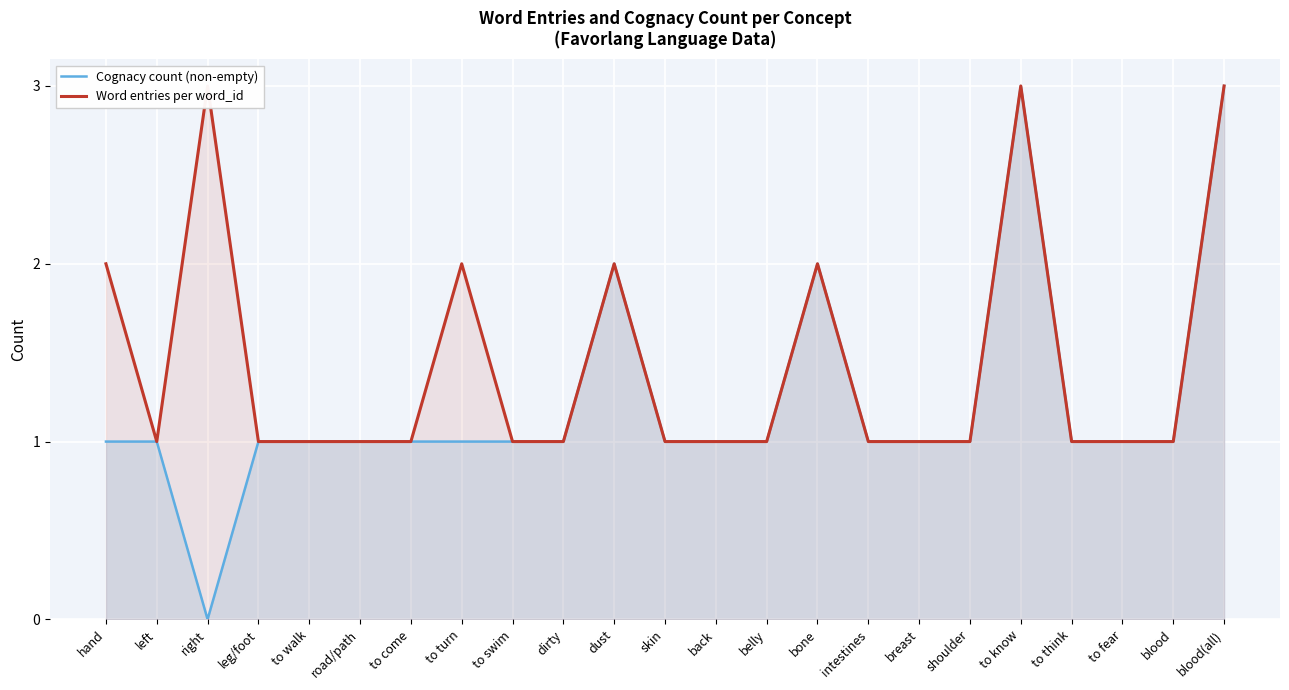

Reading right to left, extract all data points from this chart.

Cognacy count (non-empty): 3	1	1	1	3	1	1	1	2	1	1	1	2	1	1	1	1	1	1	1	0	1	1
Word entries per word_id: 3	1	1	1	3	1	1	1	2	1	1	1	2	1	1	2	1	1	1	1	3	1	2